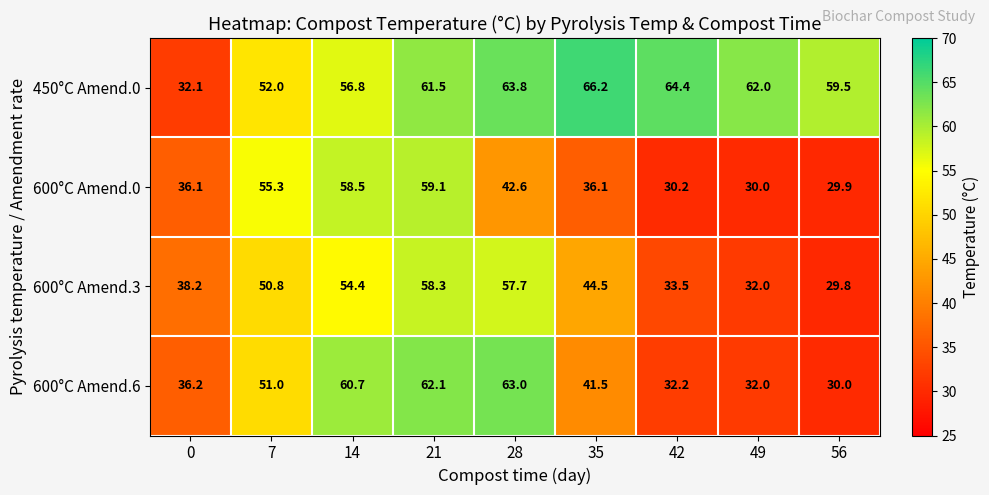

List the series in order of their peak value, highest first.

450°C Amend.0, 600°C Amend.6, 600°C Amend.0, 600°C Amend.3